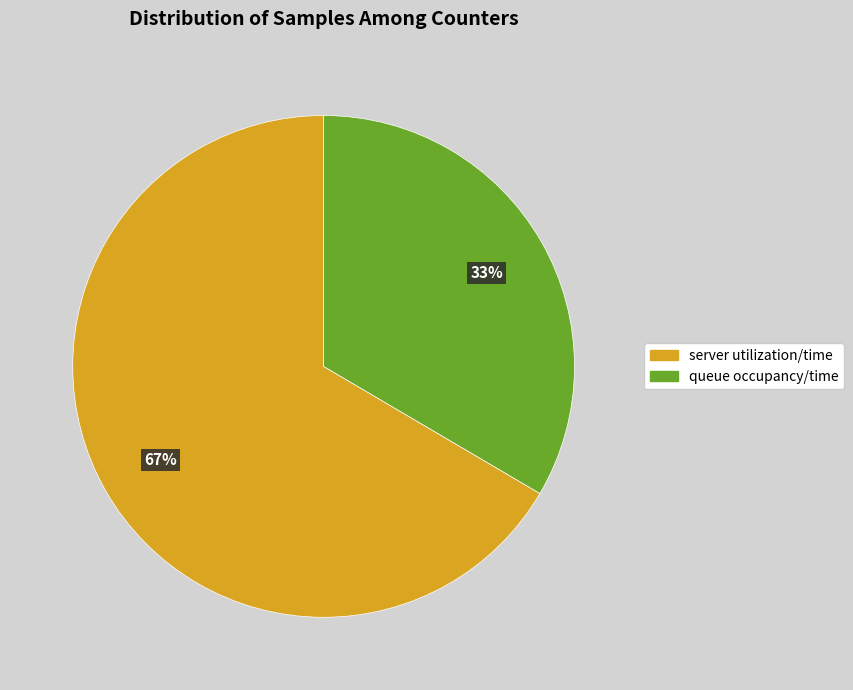

Is server utilization/time the majority of the pie?

Yes